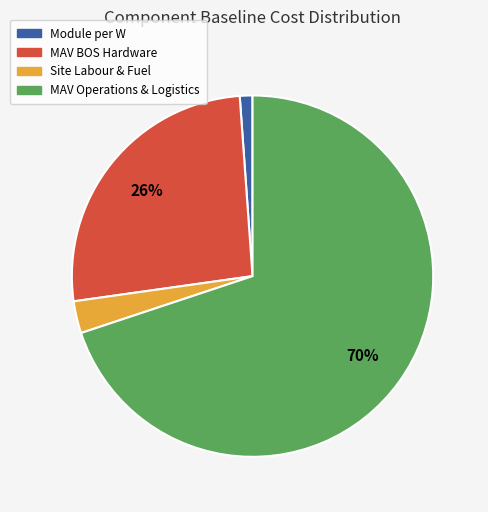

How many slices are in this pie chart?

4